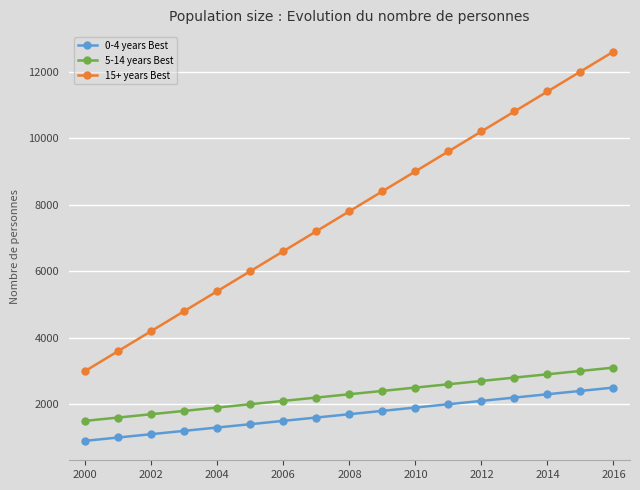

Count the number of data series in this chart.

3